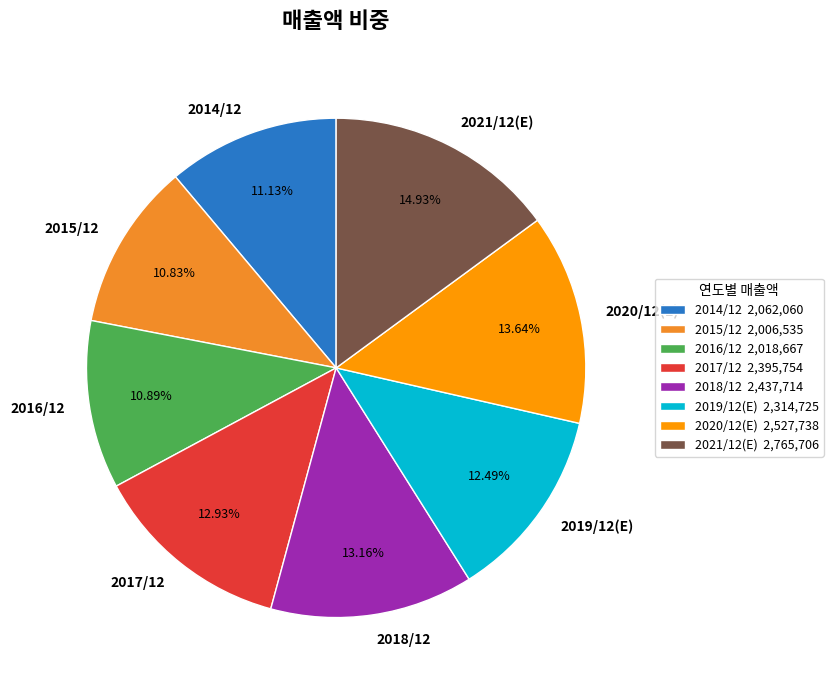

How many segments does this pie chart have?

8